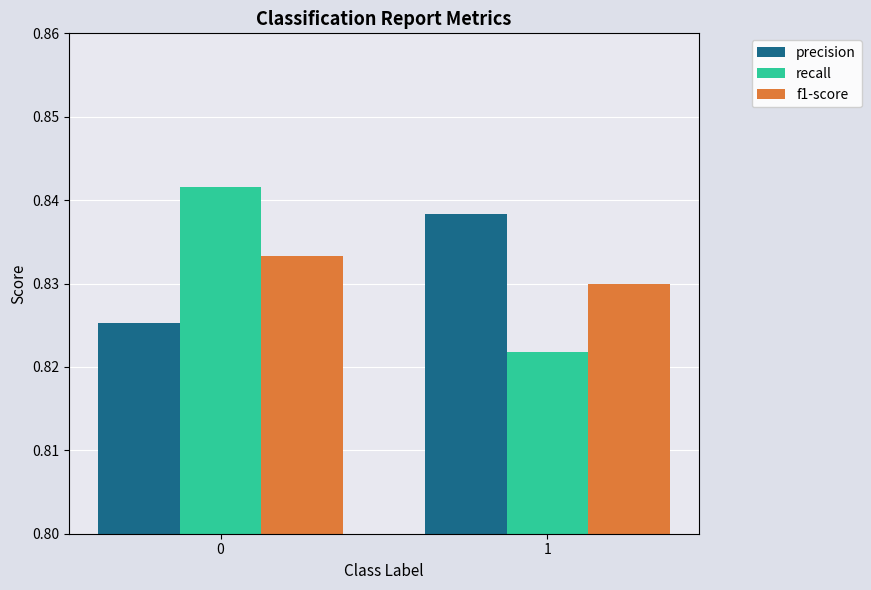

At which label does precision reach its peak?

1